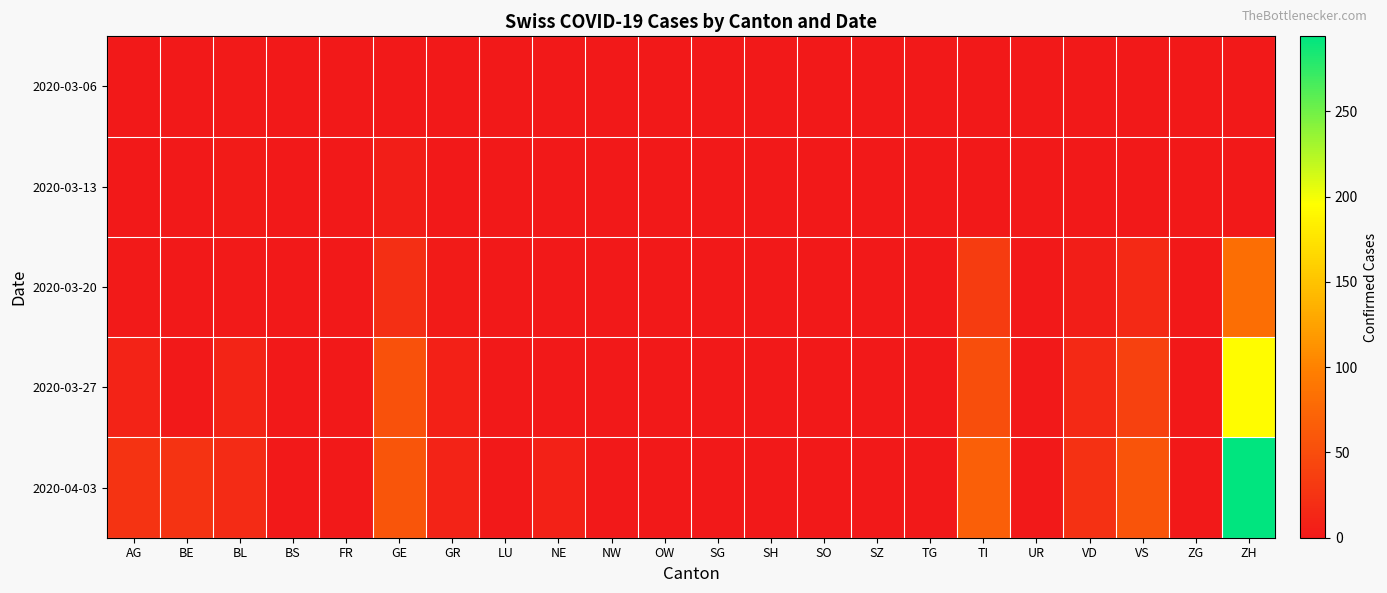

Between BL and AG, which is larger?

BL